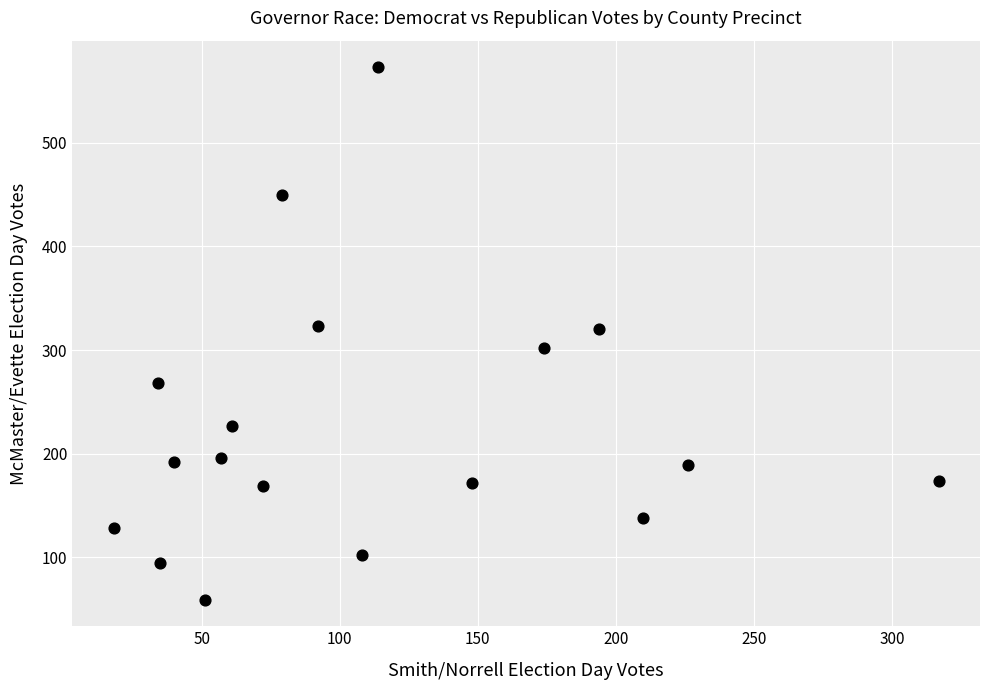

What is the range of Y values (max minus min)?

514